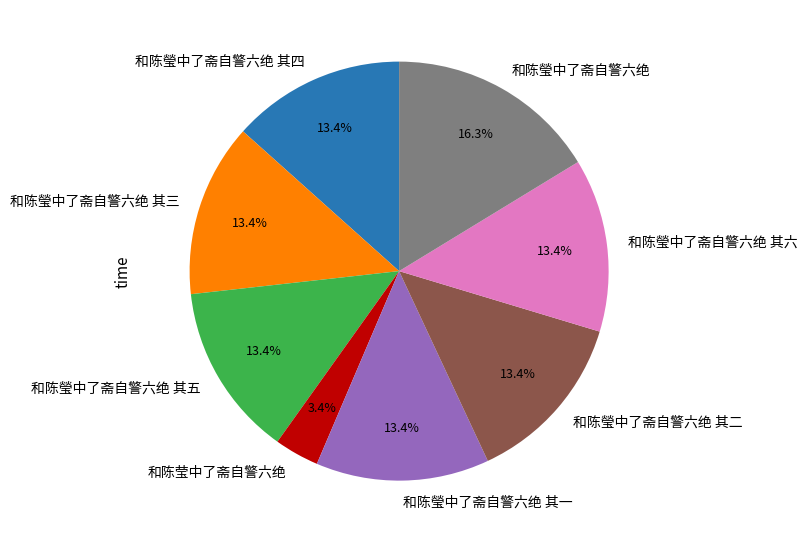

Approximately how many times larger is the value at 和陈莹中了斋自警六绝 compared to 和陈瑩中了斋自警六绝 其一?

0.3